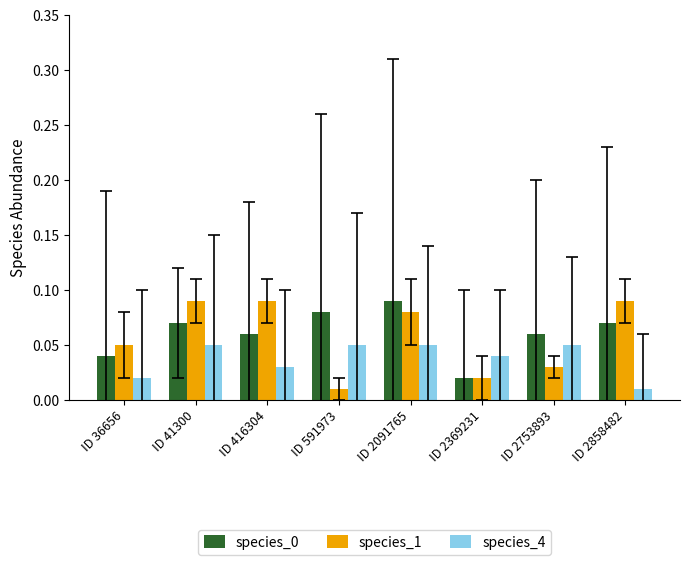

Which series has the largest range (max minus min)?

species_1